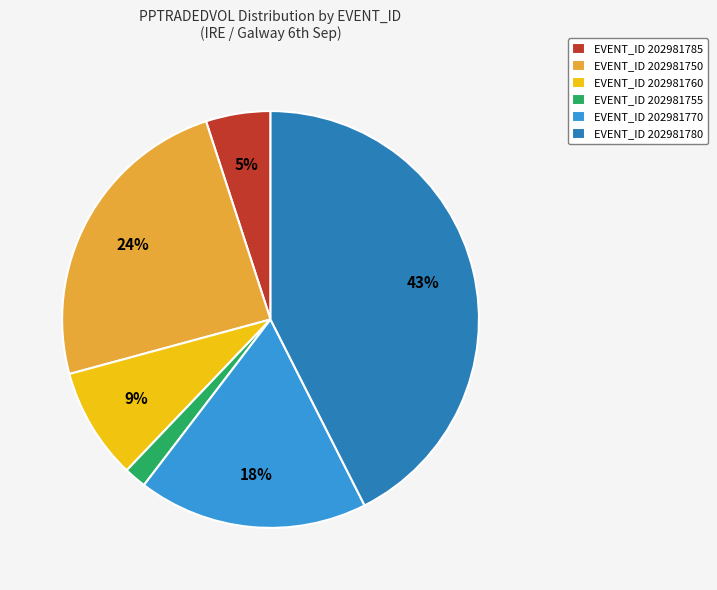

Rank the categories by value from highest to lowest.

EVENT_ID 202981780, EVENT_ID 202981750, EVENT_ID 202981770, EVENT_ID 202981760, EVENT_ID 202981785, EVENT_ID 202981755